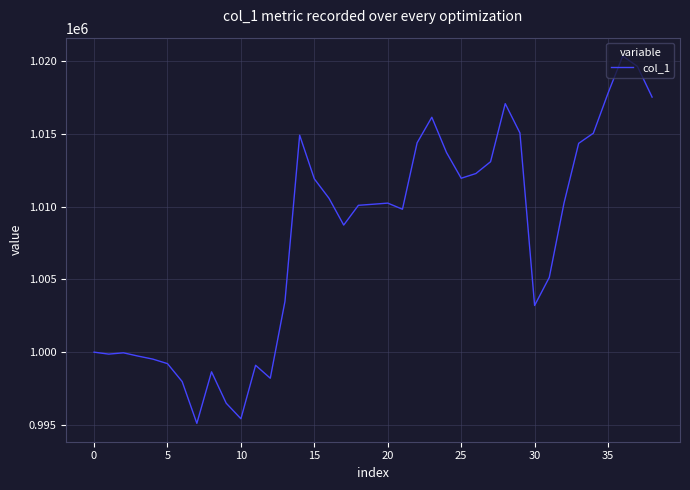

Count the number of values greater than 1010163.

20